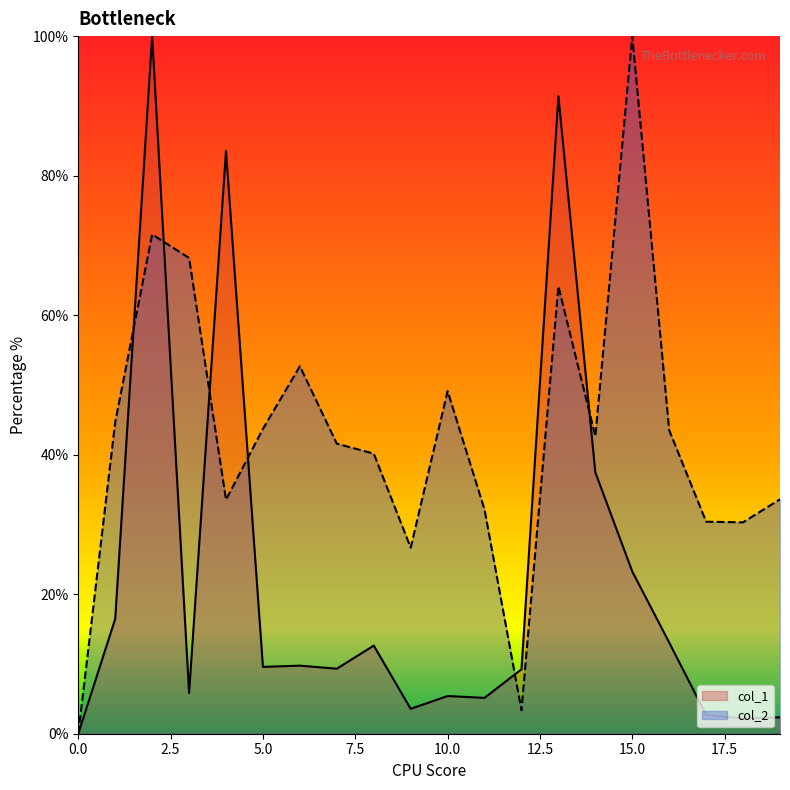

What is the difference between the highest and lowest values at 10.0?

43.7